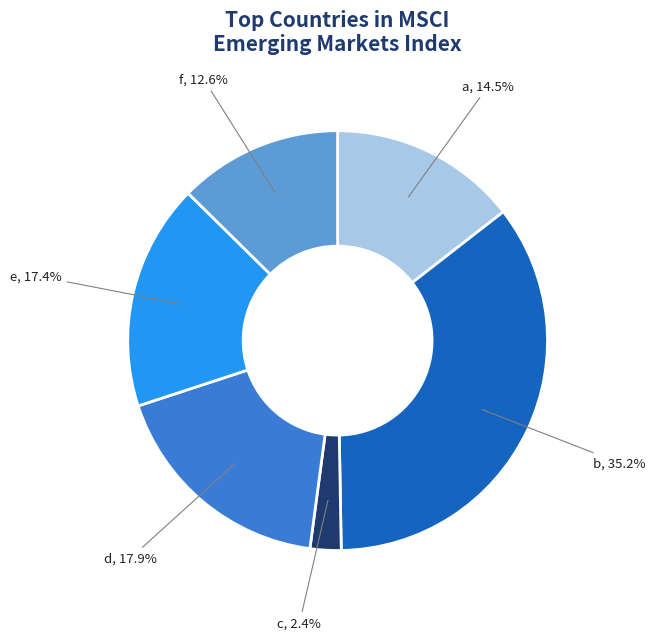

What is the ratio of the value at c to the value at f?

0.2